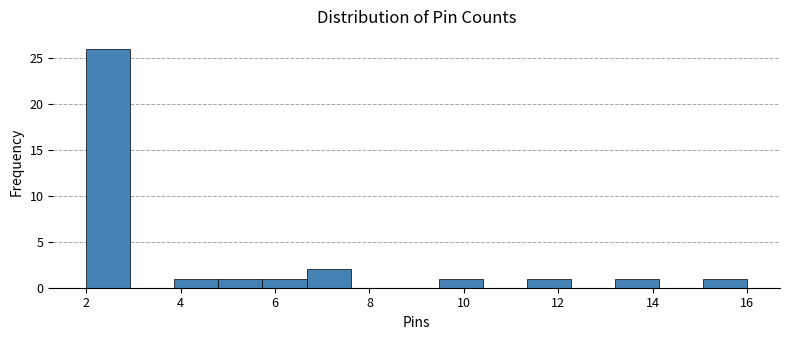

Reading left to right, transcribe this chart: for each bar, give the range it covers on the x-axis and its height. Neither the bar edges nor the heights are printed on the chart, so give them approximately, as read against the axes.

2.0 to 3.0: 26
3.0 to 3.8: 0
3.8 to 4.8: 1
4.8 to 5.8: 1
5.8 to 6.6: 1
6.6 to 7.6: 2
7.6 to 8.6: 0
8.6 to 9.4: 0
9.4 to 10.4: 1
10.4 to 11.4: 0
11.4 to 12.2: 1
12.2 to 13.2: 0
13.2 to 14.2: 1
14.2 to 15.0: 0
15.0 to 16.0: 1